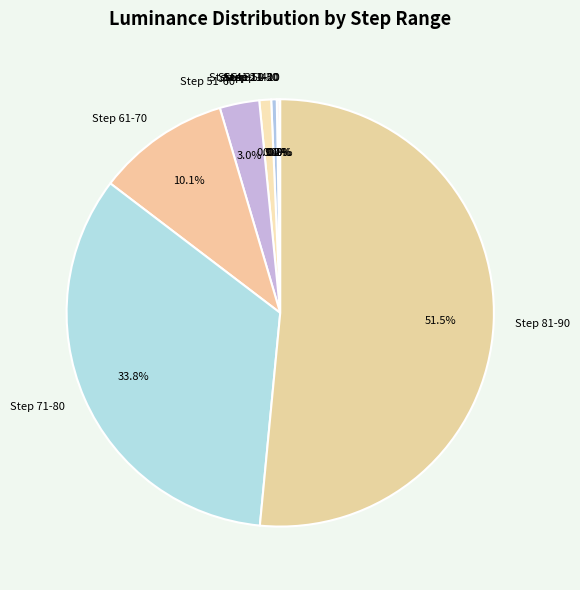

Which category accounts for the majority?

Step 81-90